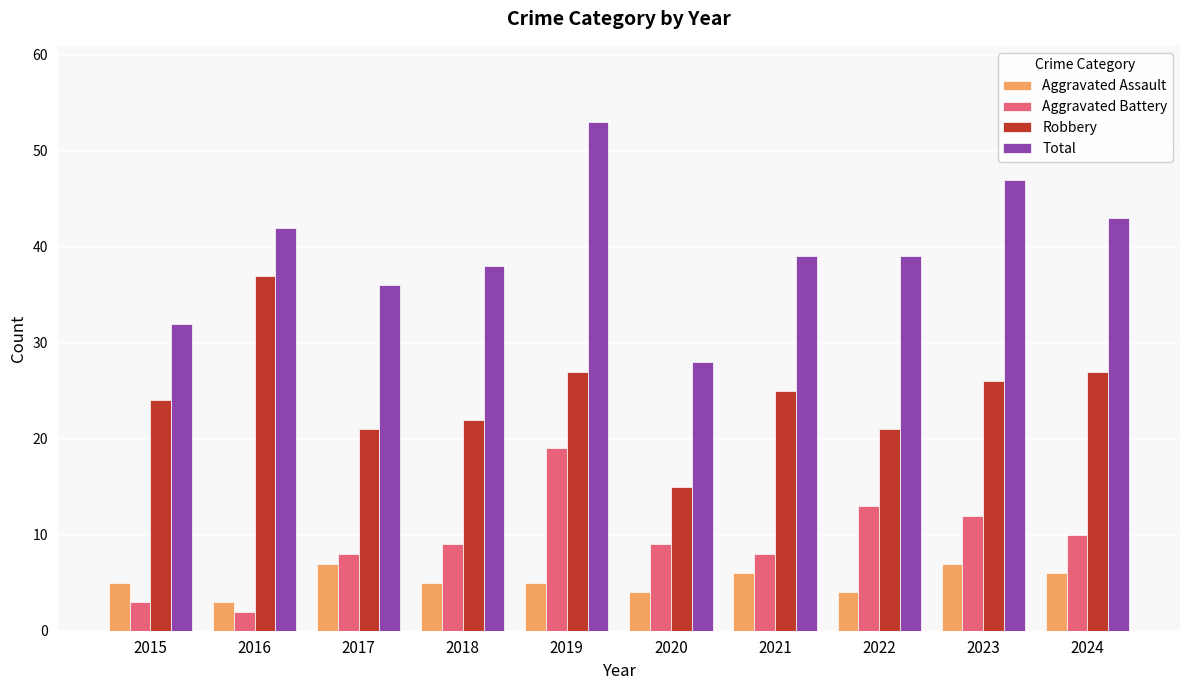

The Aggravated Battery series shows 5 at 2019. True or false?

False